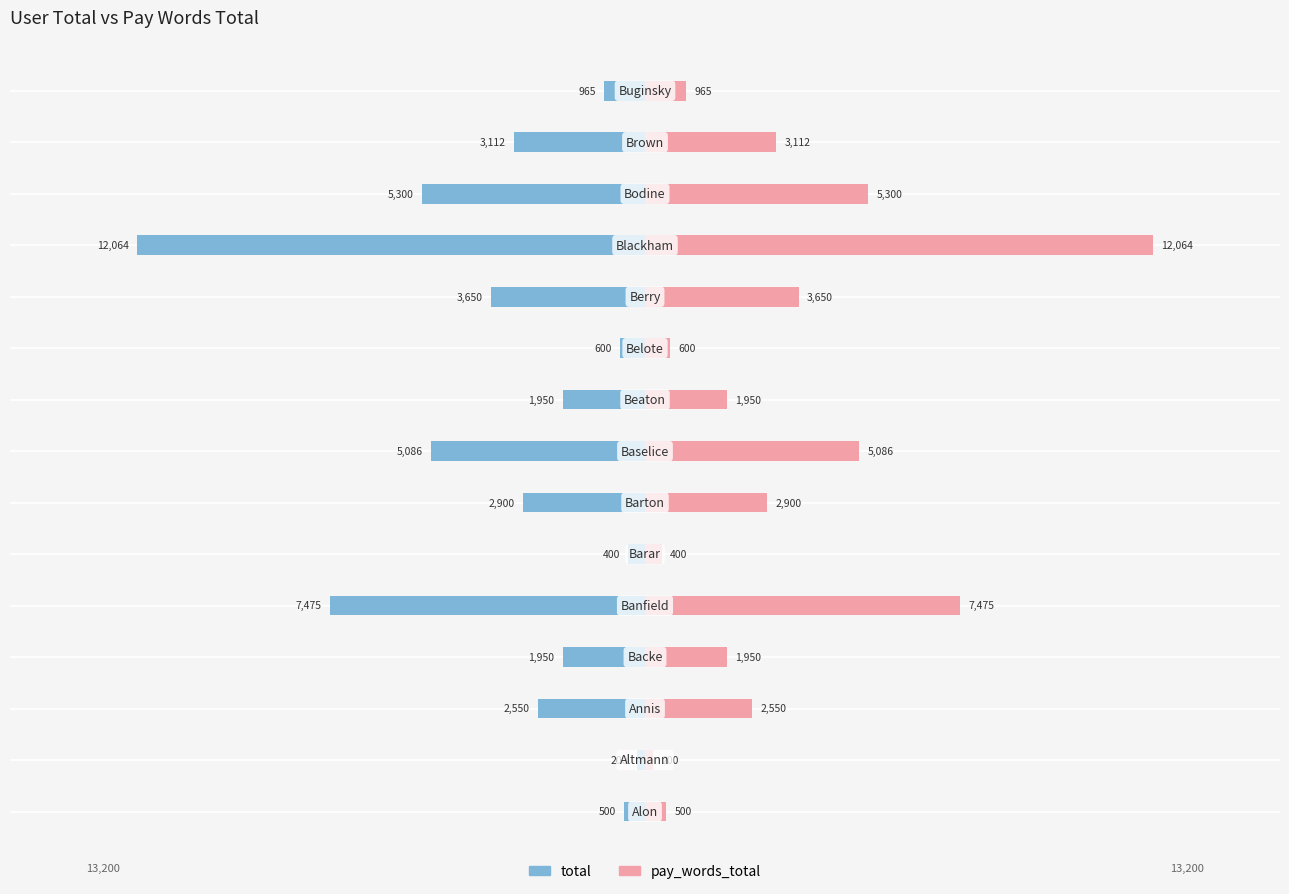

Reading left to right, transcribe all the data shown in this chart.

total: -500	-200	-2550	-1950	-7475	-400	-2900	-5086	-1950	-600	-3650	-12064	-5300	-3112	-965
pay_words_total: 500	200	2550	1950	7475	400	2900	5086	1950	600	3650	12064	5300	3112	965